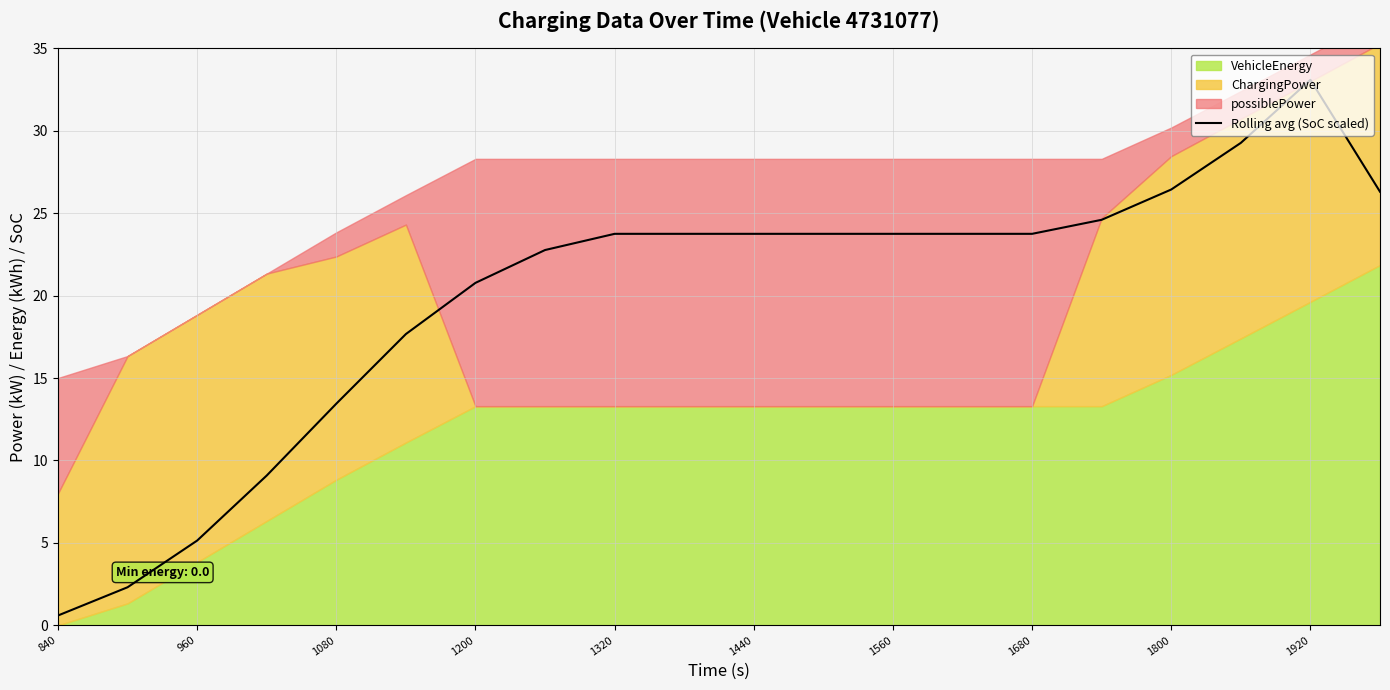

Does the chart display data point markers on the line(s)?

No